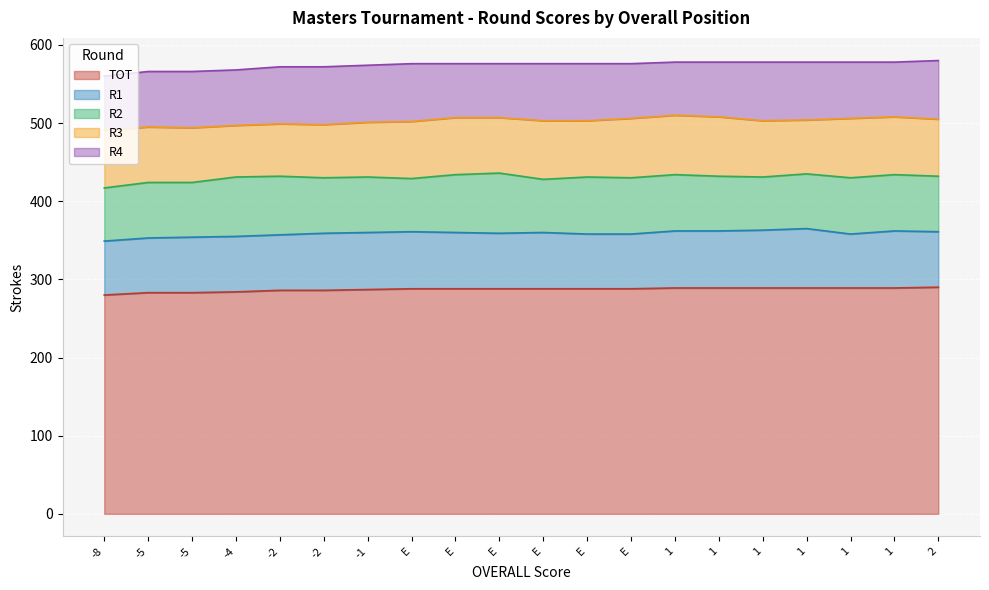

What is the label of the 11th point from the right?

E